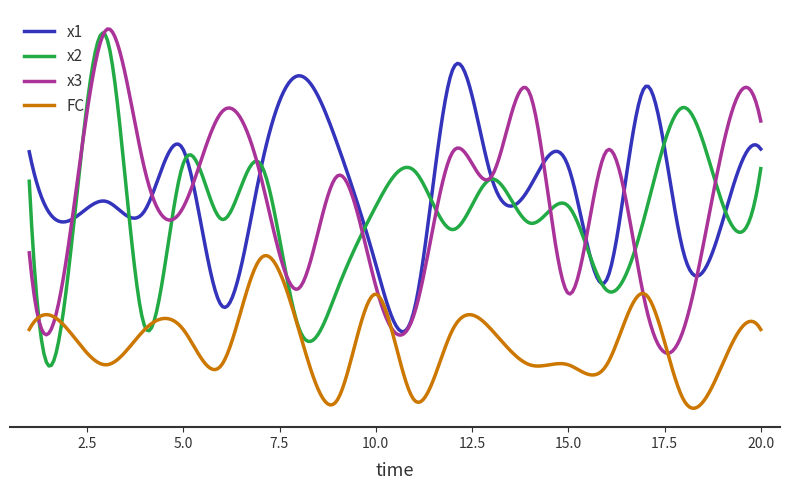

What is the value of the x1 point at the 15th from the left?

6.6